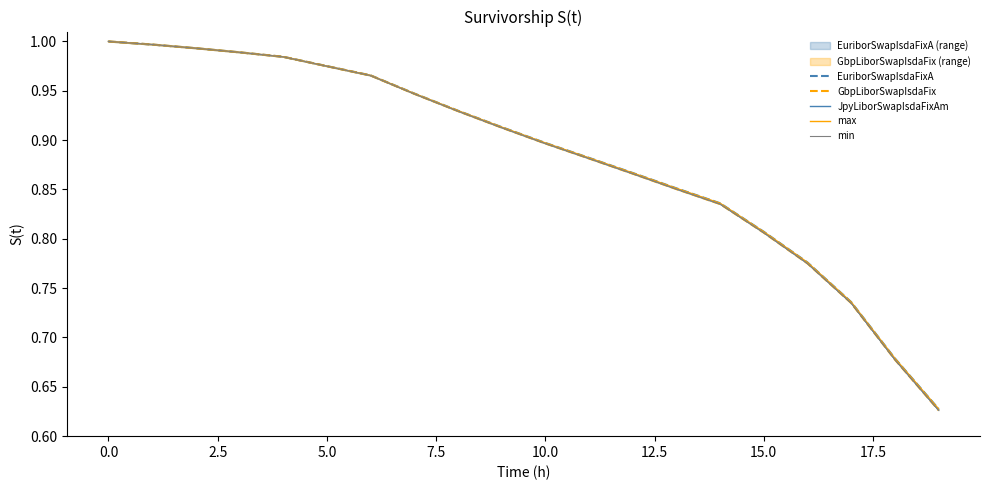

What position from the right is 13?

7